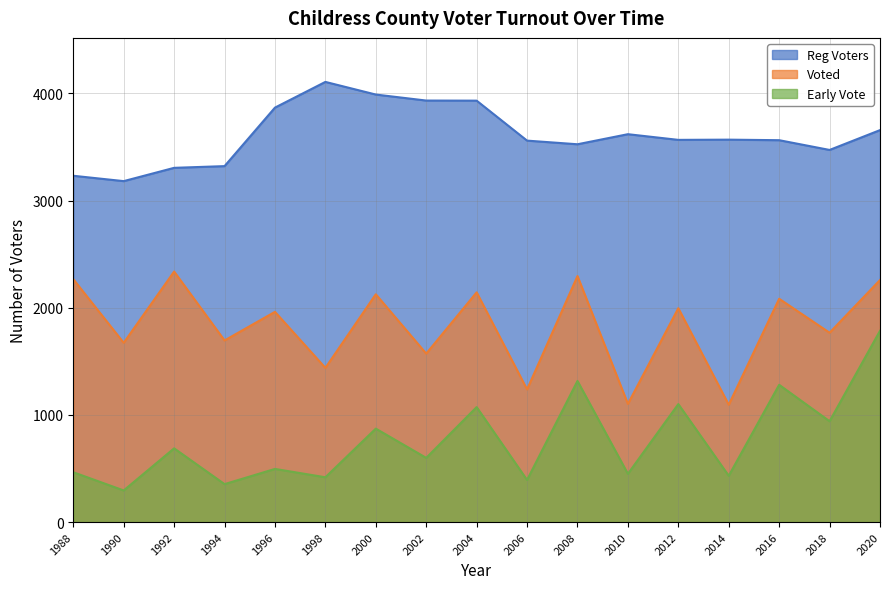

How many data points in Early Vote are less than 599?

8